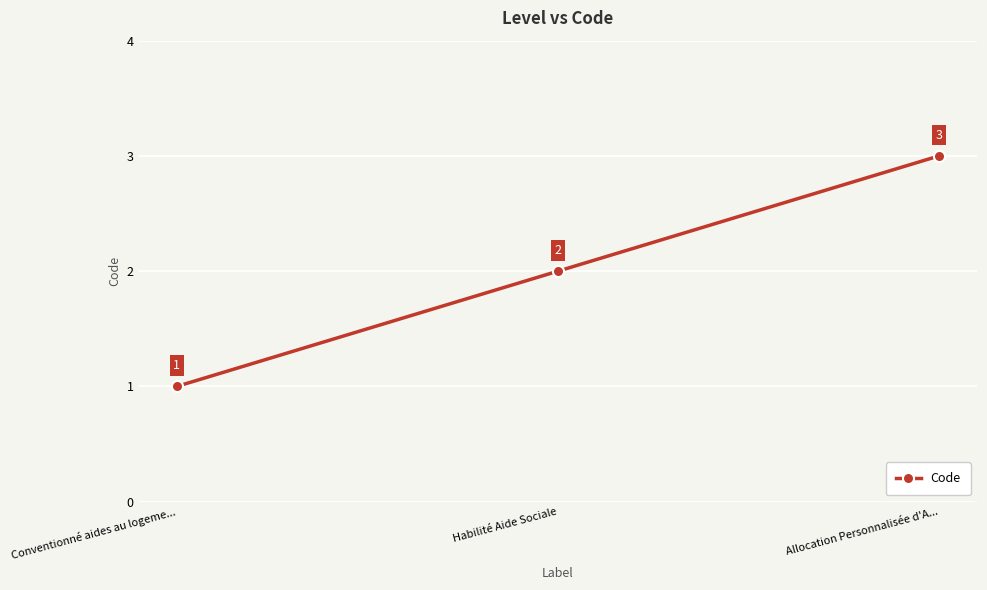

Does the chart have visible grid lines?

Yes